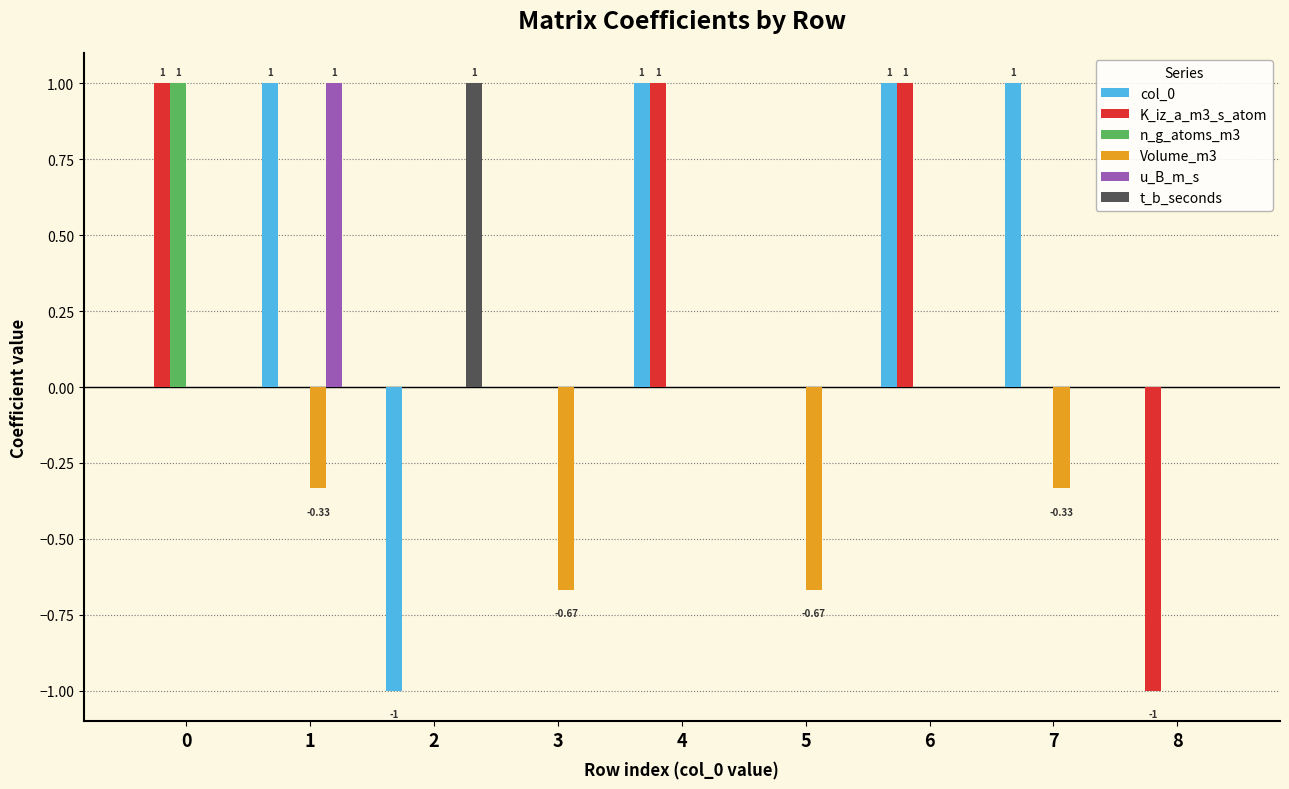

What is the sum of all Volume_m3 values?

-2.0